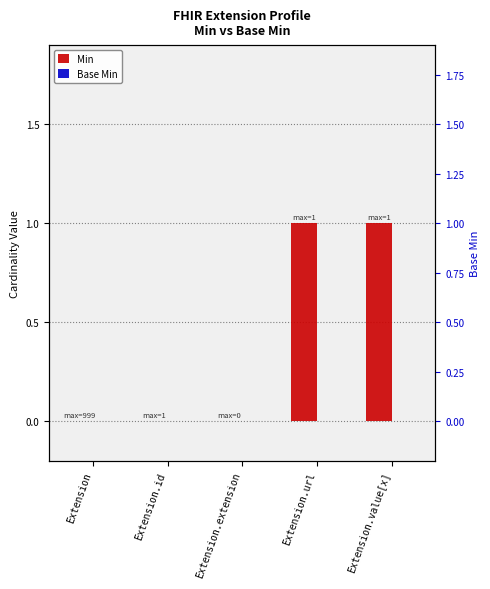

At which category is the sum across all series the highest?

Extension.url